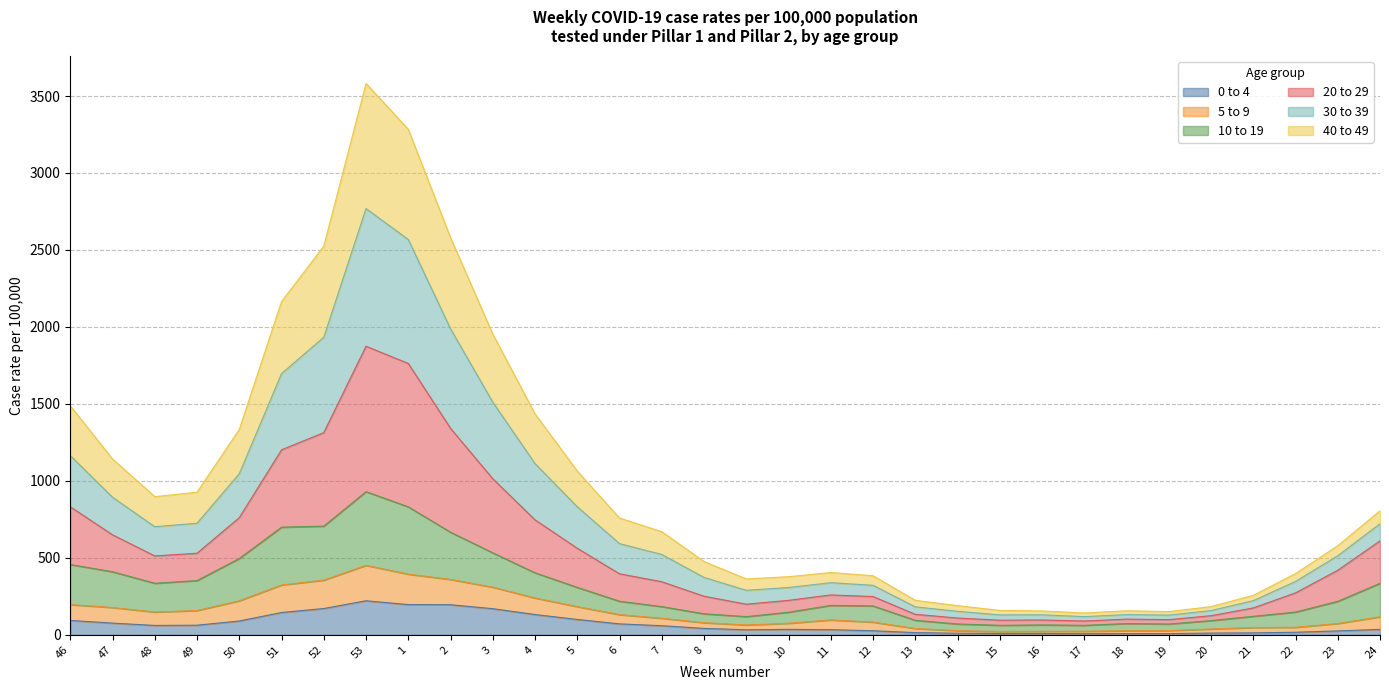

What is the label of the 16th point from the right?

9